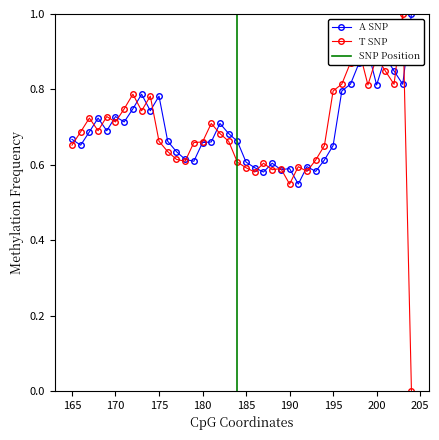

What is the maximum value for T SNP?

1.0